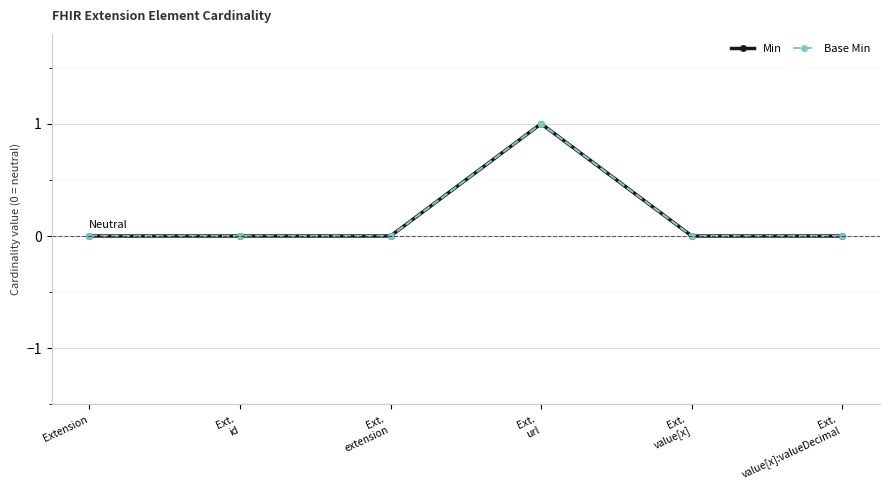

Reading left to right, list all the values displayed in this chart.

Min: Extension=0	Ext.
id=0	Ext.
extension=0	Ext.
url=1	Ext.
value[x]=0	Ext.
value[x]:valueDecimal=0
Base Min: Extension=0	Ext.
id=0	Ext.
extension=0	Ext.
url=1	Ext.
value[x]=0	Ext.
value[x]:valueDecimal=0